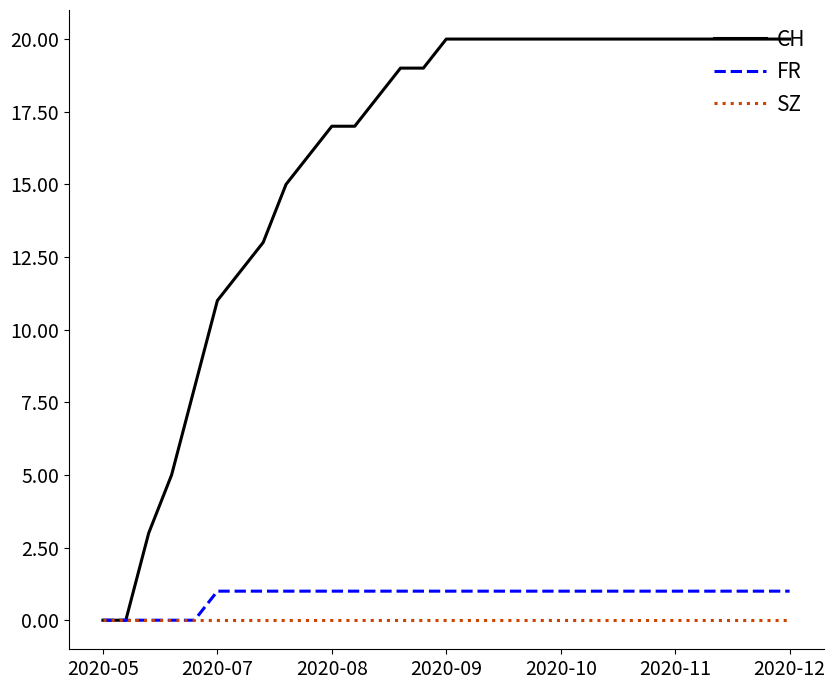

How many lines are shown in the chart?

3